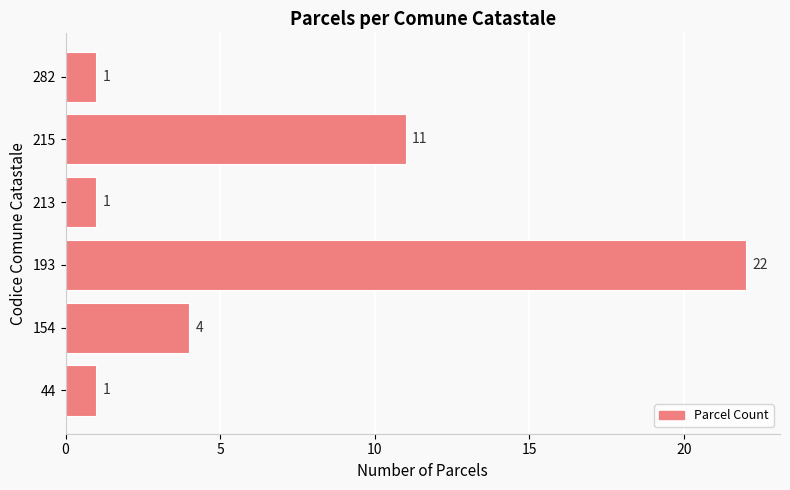

What is the maximum value shown in the chart?

22